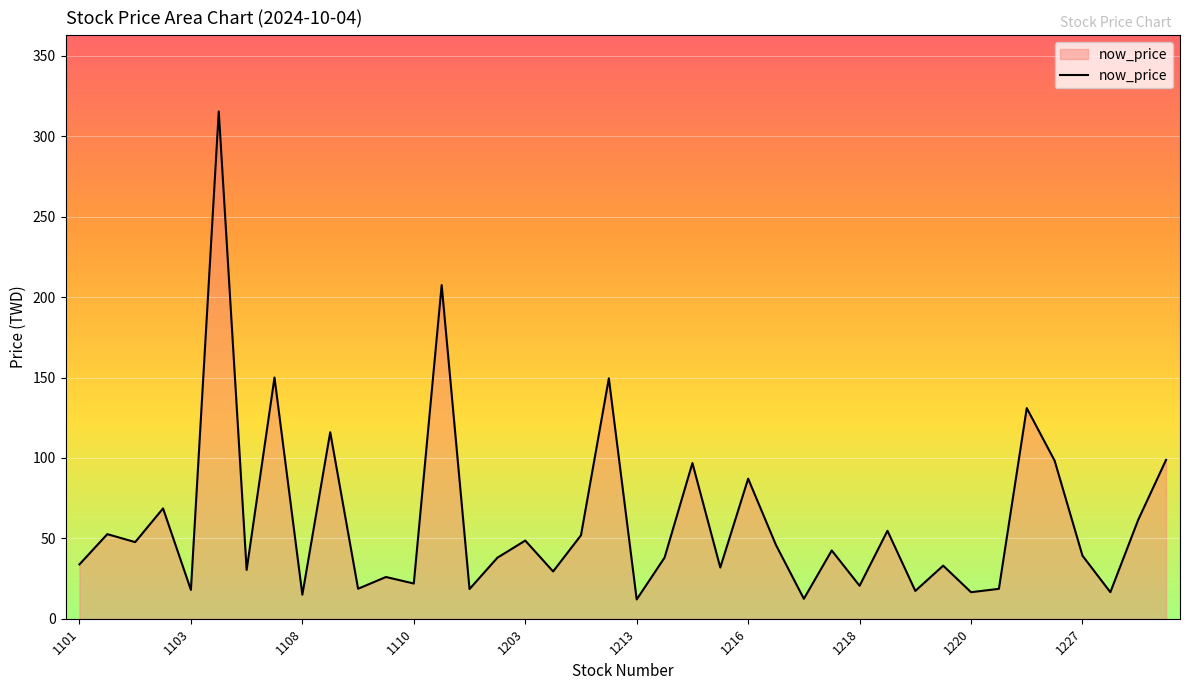

What is the smallest value displayed?

12.0